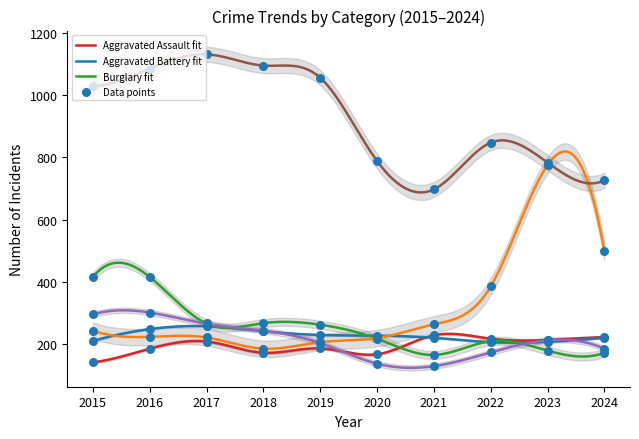

Which series has the largest total across all categories?

Theft